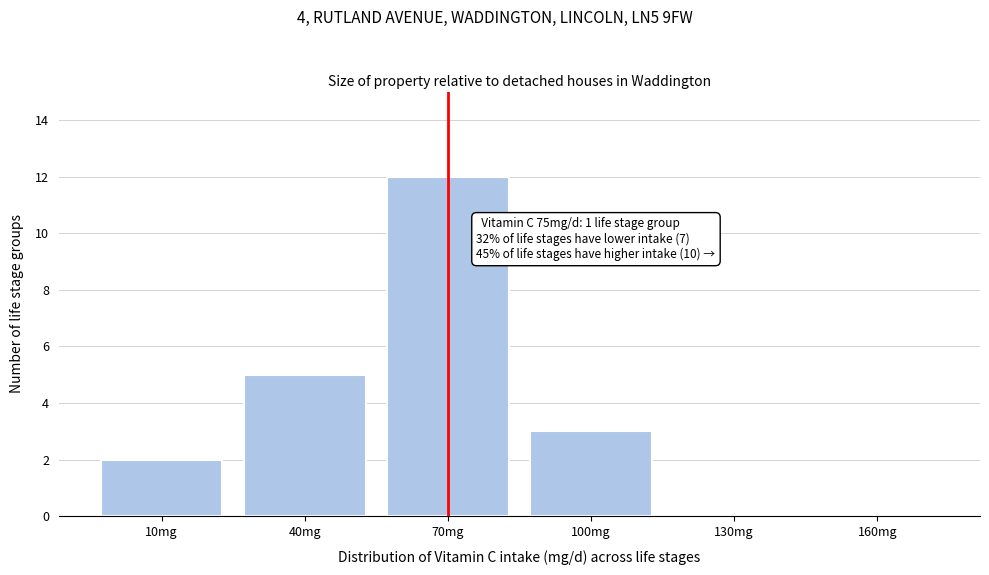

Reading left to right, list all the values displayed in this chart.

10mg=2	40mg=5	70mg=12	100mg=3	130mg=0	160mg=0